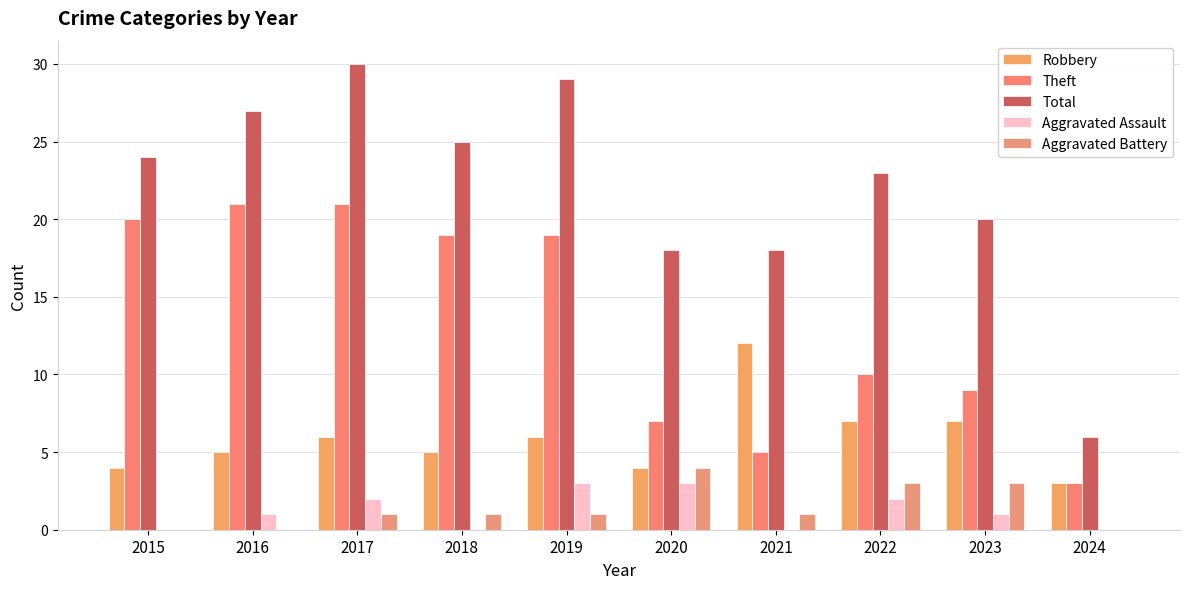

Rank the series by their maximum value, from highest to lowest.

Total, Theft, Robbery, Aggravated Battery, Aggravated Assault